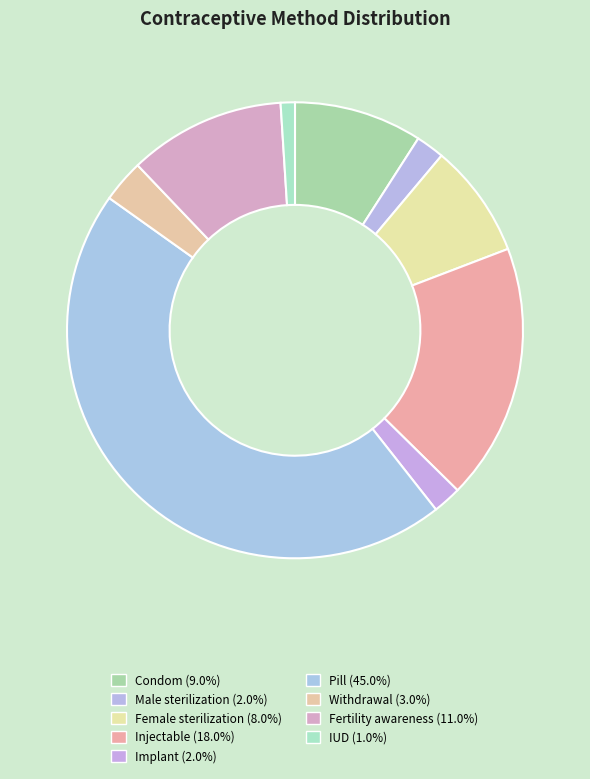

Is there any slice that represents more than half of the pie?

No